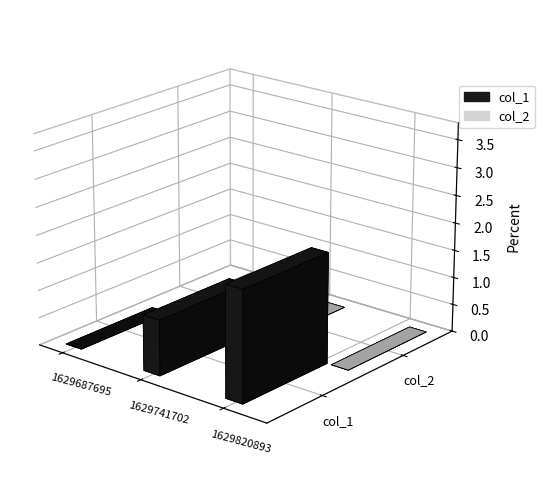

Does the chart contain any negative values?

No